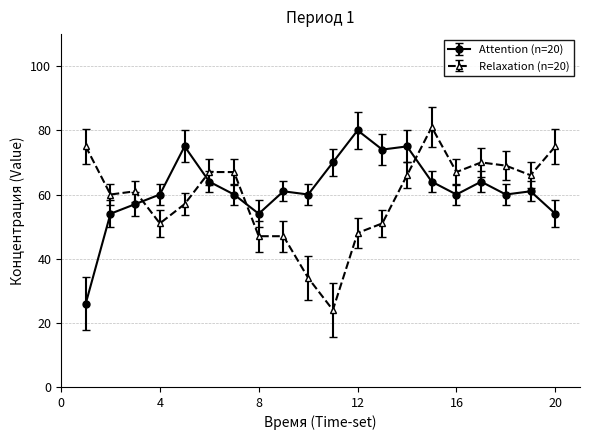

What is the sum of all Attention (n=20) values?

1233